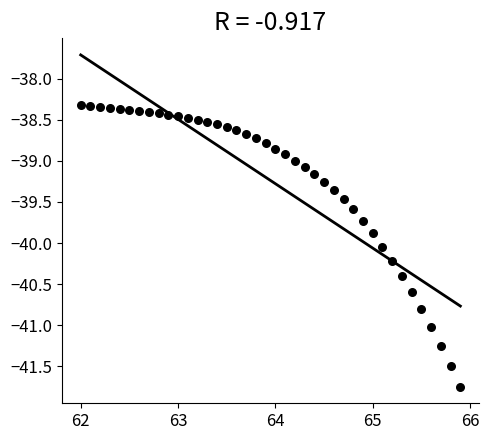

What is the range of X values (max minus min)?

3.9